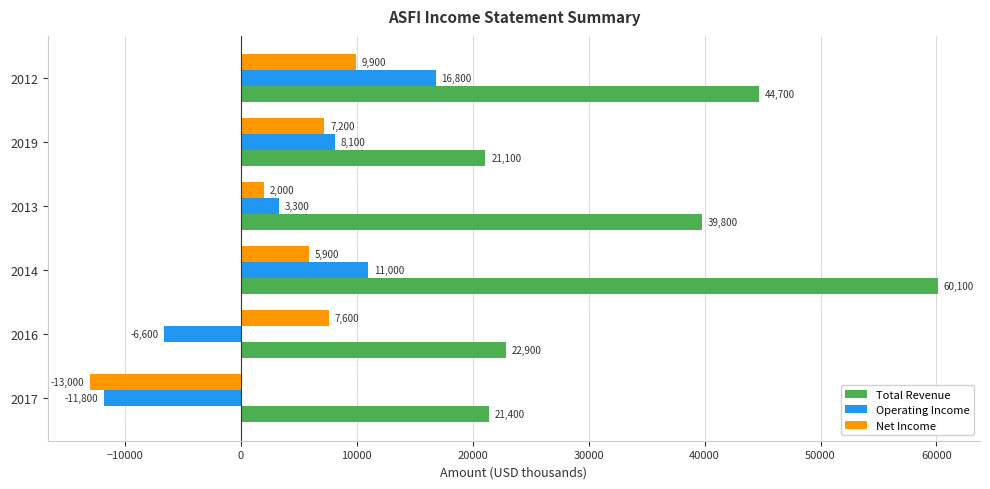

The value of Total Revenue at 2017 is 21400. True or false?

True